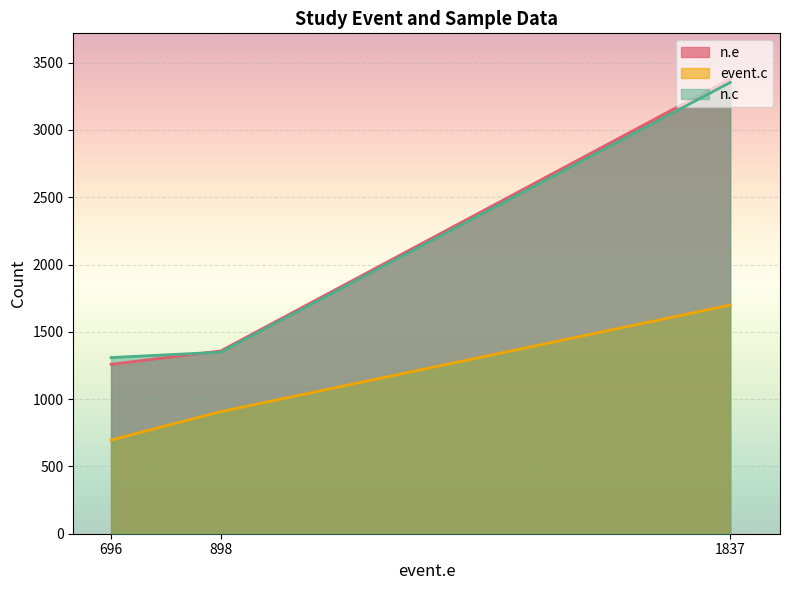

The value of n.e at 898 is 1358. True or false?

True